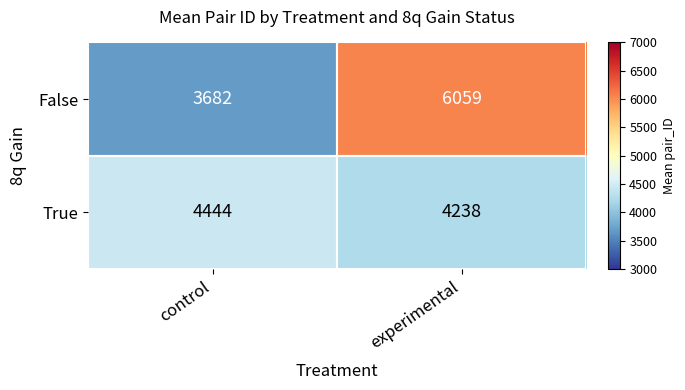

Is the value of False at control greater than the value of True at experimental?

No